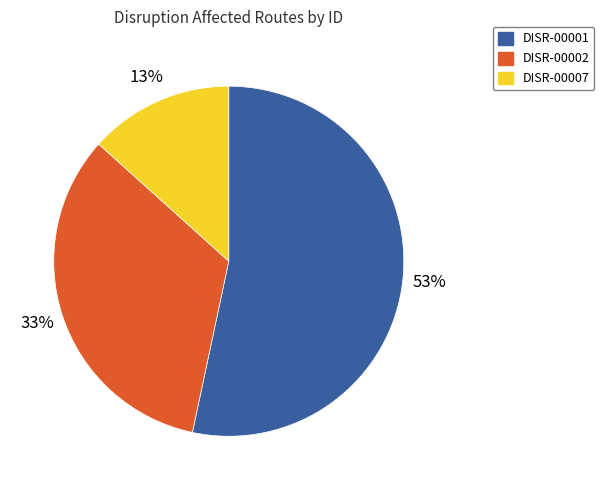

Is it true that DISR-00002 is 20% of the pie?

False